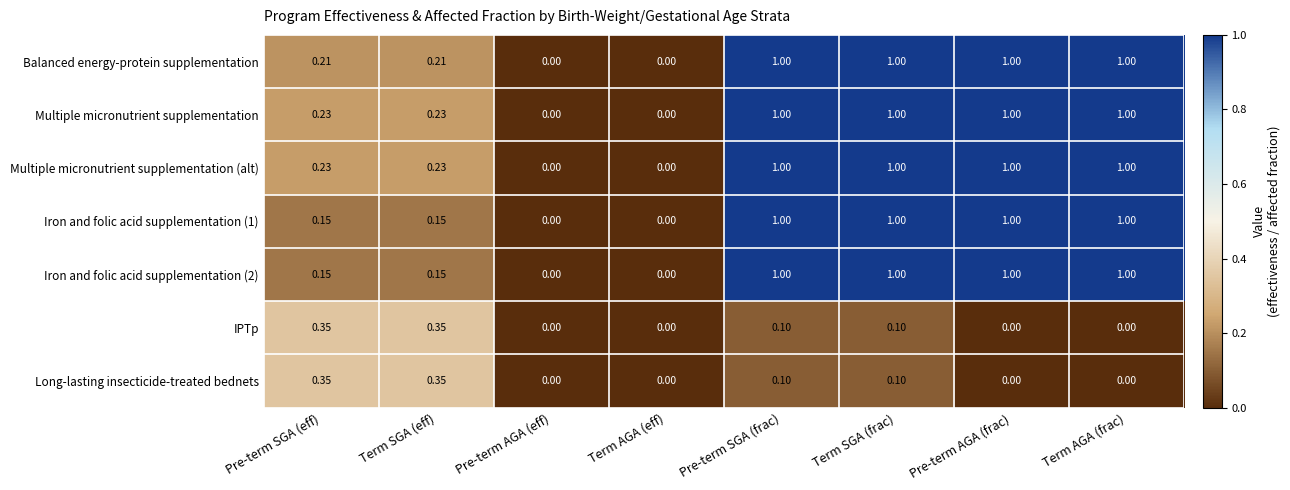

Is the value of Multiple micronutrient supplementation (alt) at Term AGA (frac) greater than the value of Balanced energy-protein supplementation at Term AGA (eff)?

Yes